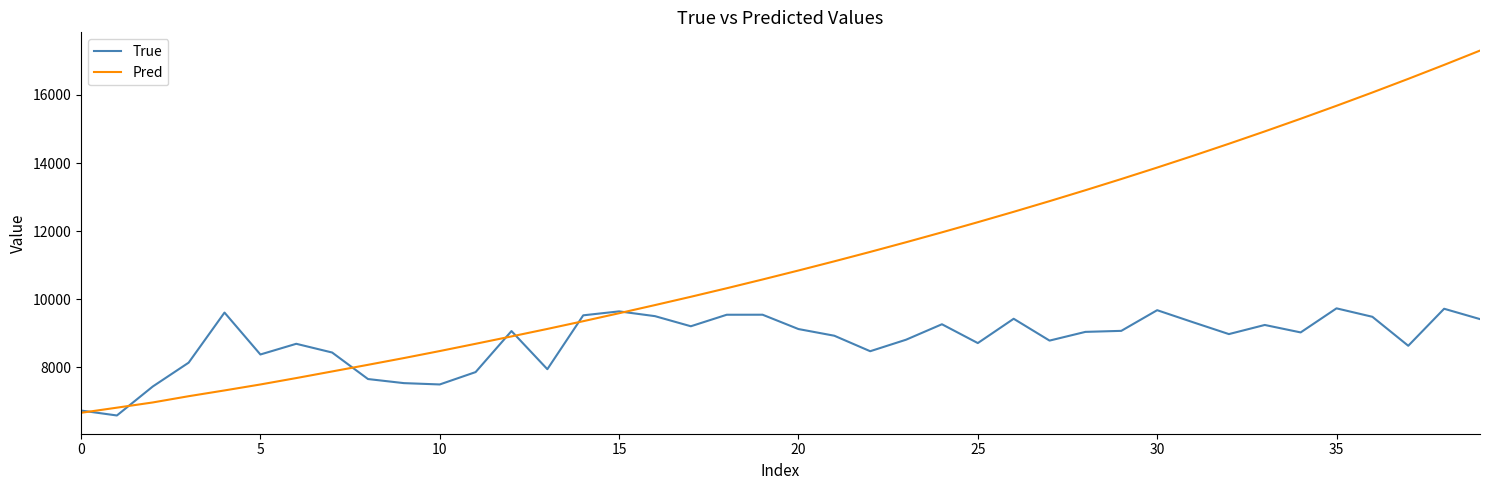

Rank the series by their maximum value, from lowest to highest.

True, Pred